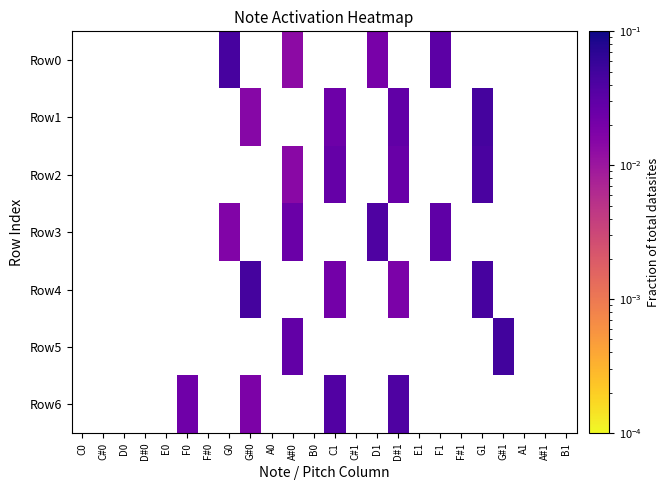

Where does the Row2 series first go above 0?

A#0